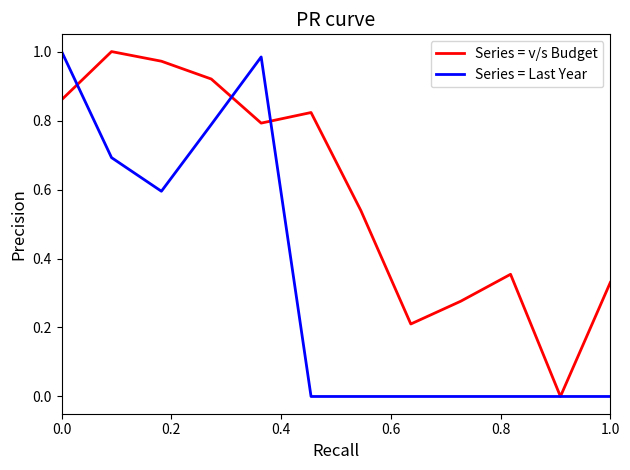

Which series has the largest total across all categories?

Series = v/s Budget